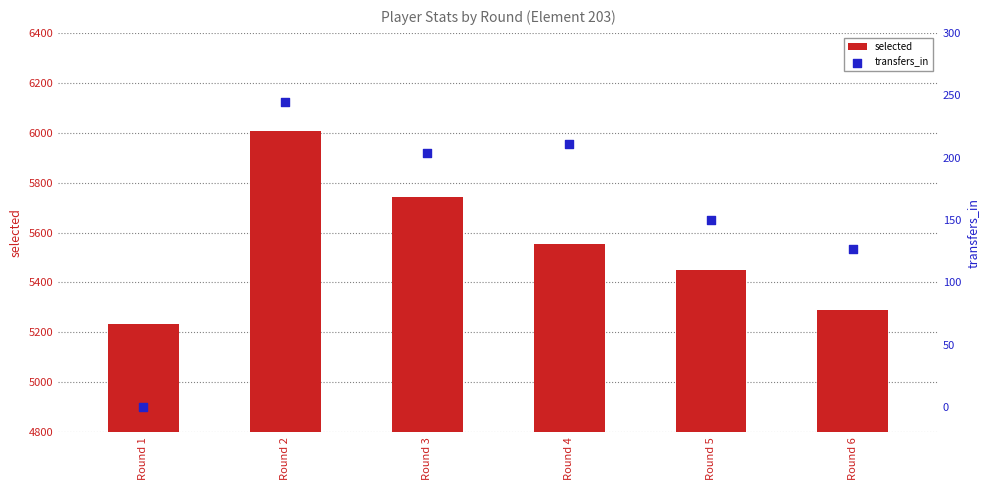

Which series contains the highest Y value?

selected